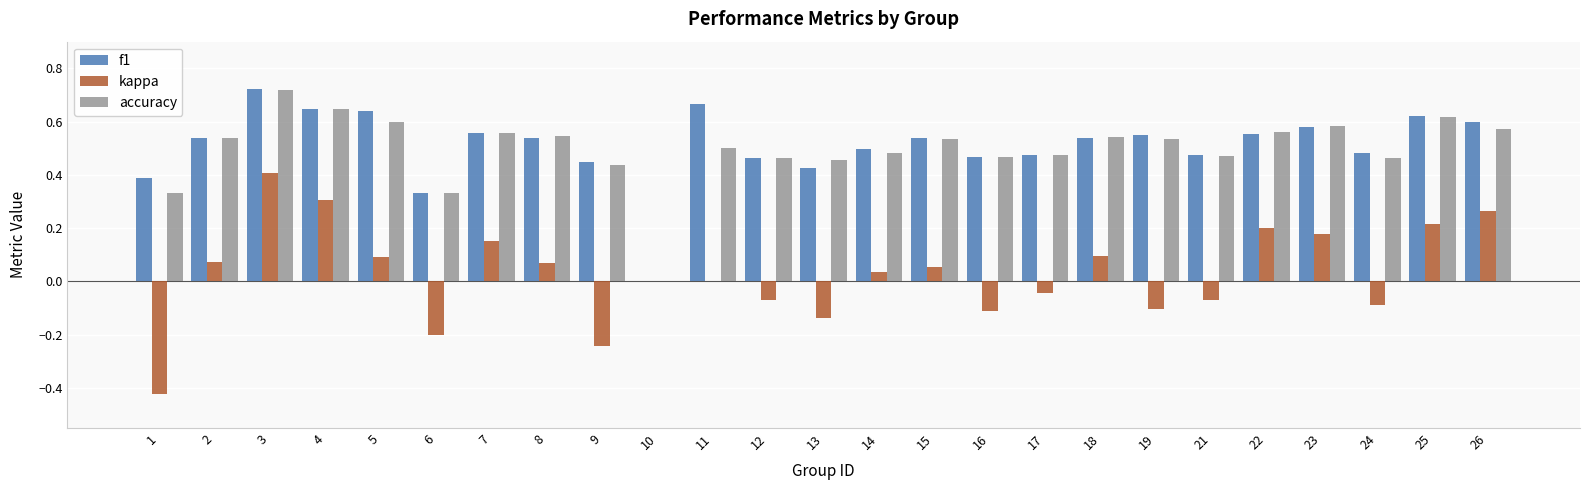

What is the sum of the accuracy values at 7 and 12?

1.0